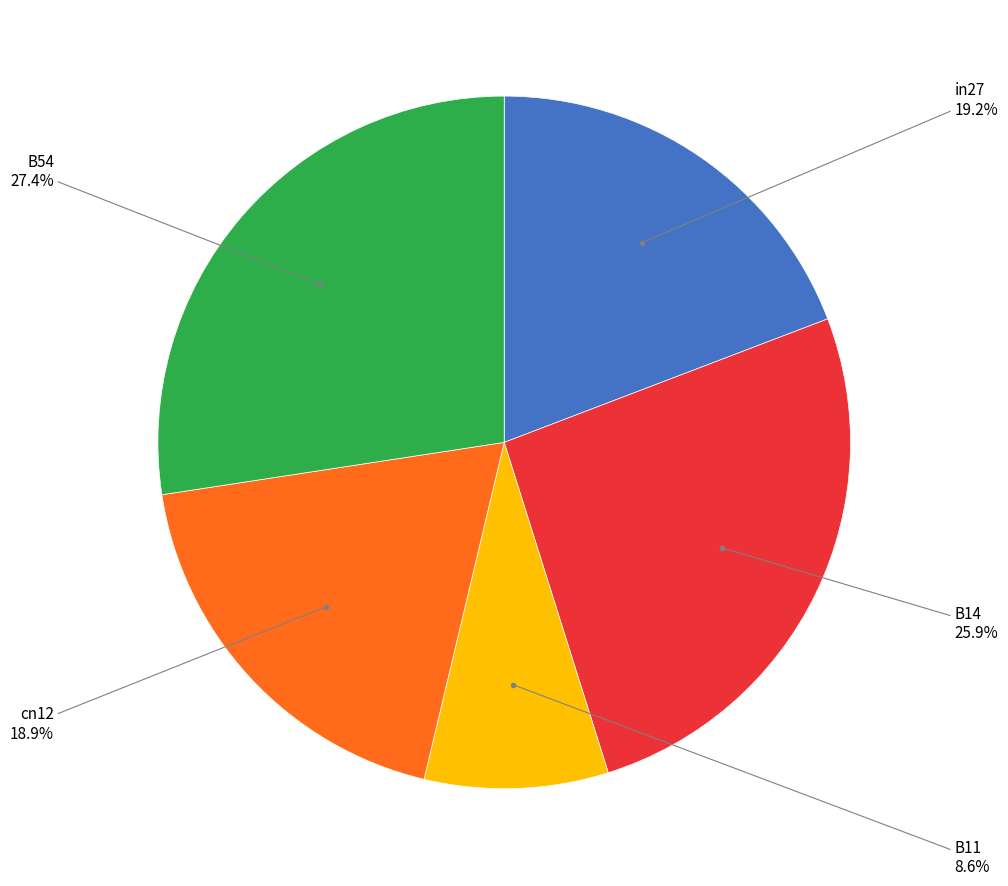

Count the number of slices in the pie.

5